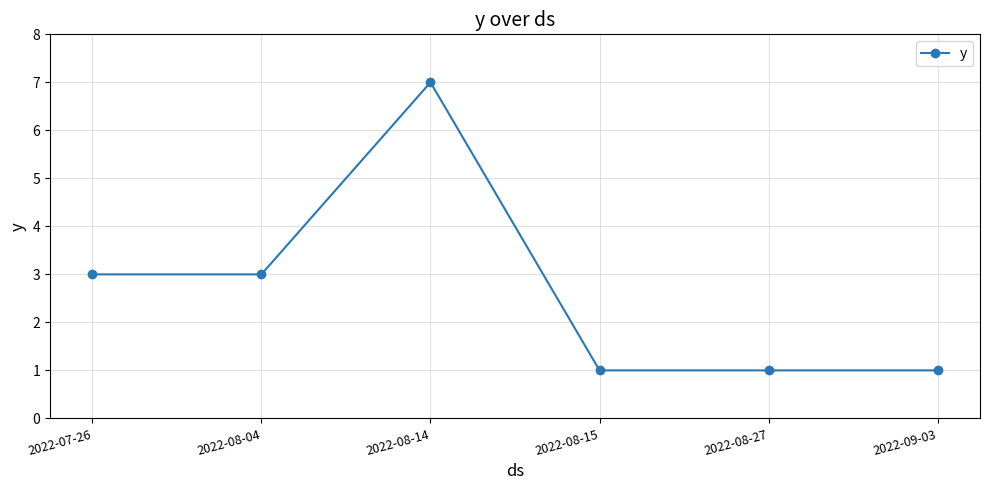

What is the label of the 3rd point from the right?

2022-08-15